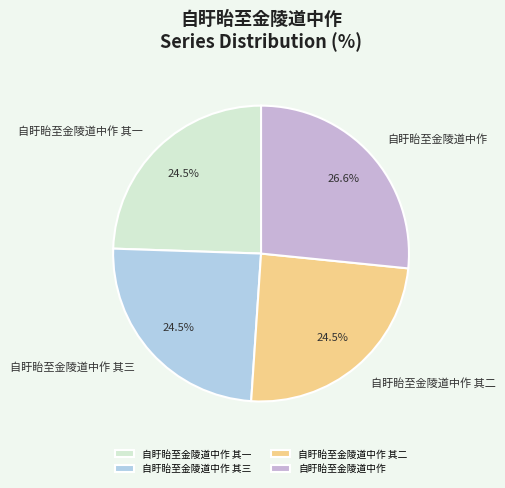

What percentage is NOT represented by 自盱眙至金陵道中作 其二?

75.5%